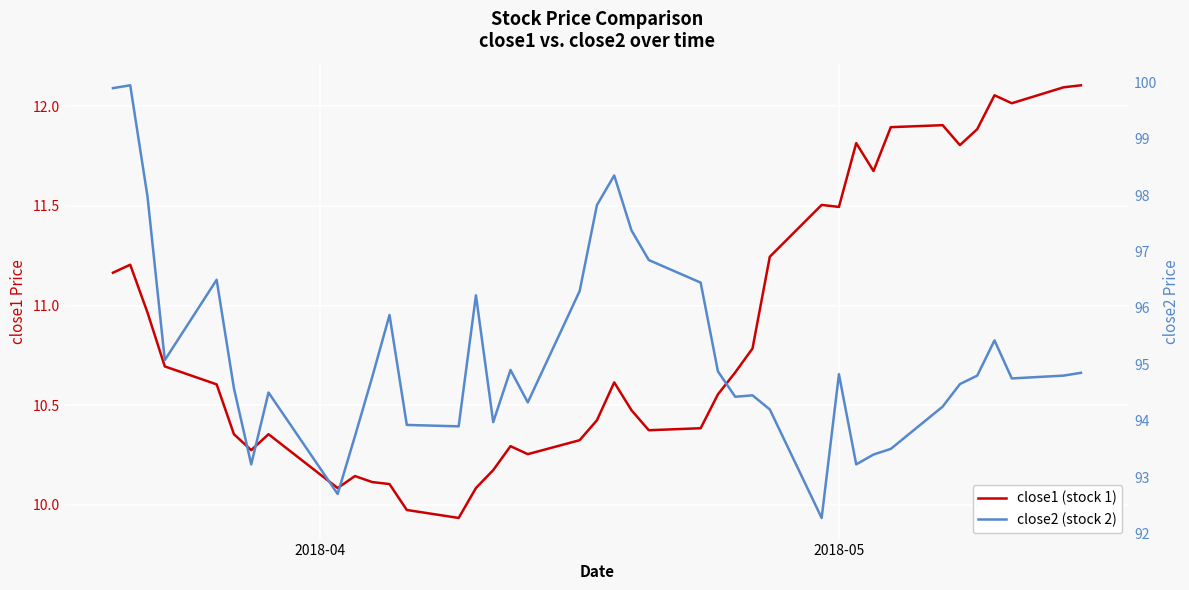

What is the maximum value for close1 (stock 1)?

12.1